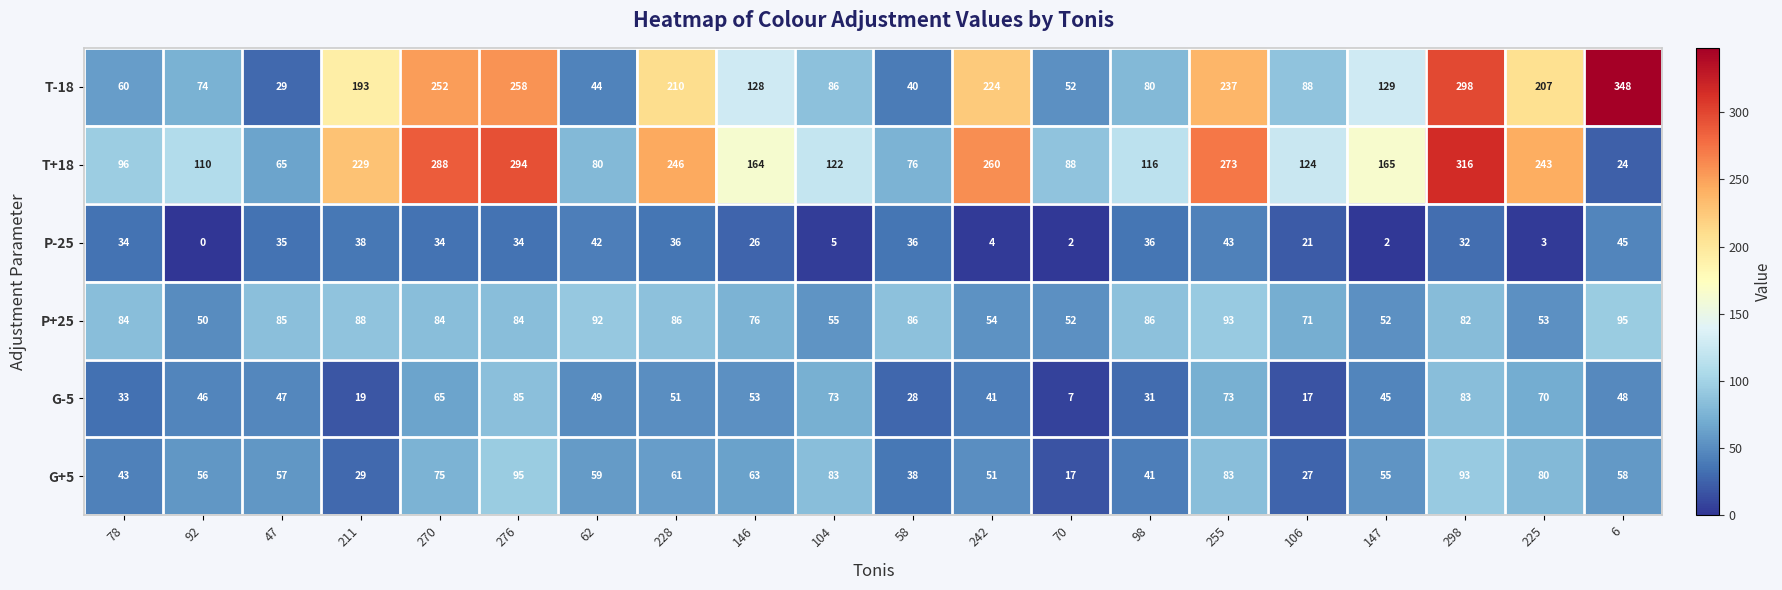

At which label is T-18 closest to 188?

211